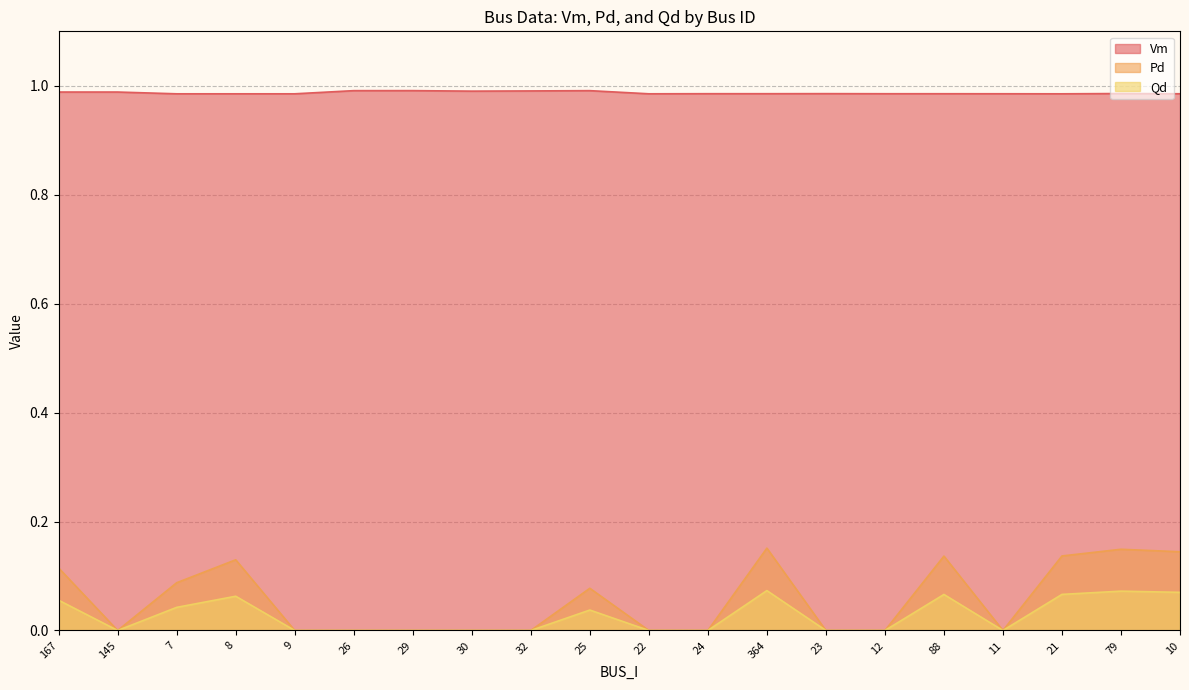

Which series has the widest spread of values?

Pd